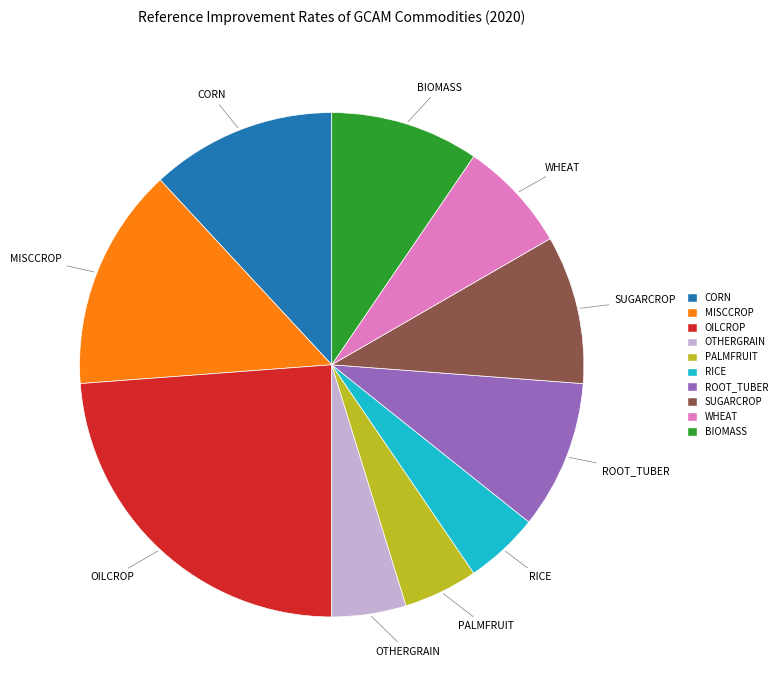

Is ROOT_TUBER the majority of the pie?

No